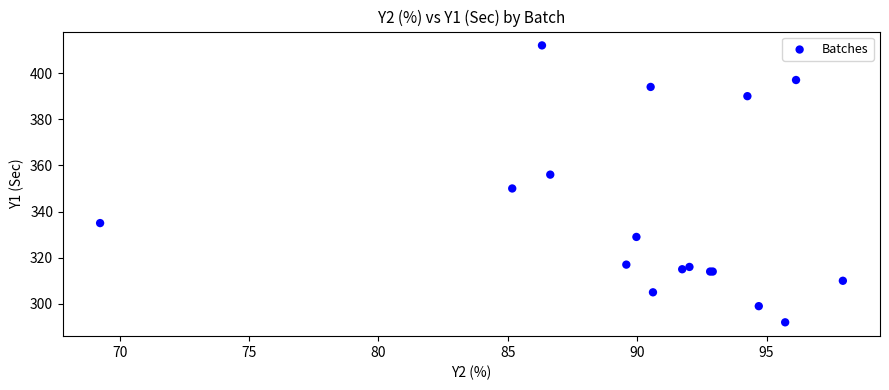

What Y value in the scatter plot is closest to 352?

350